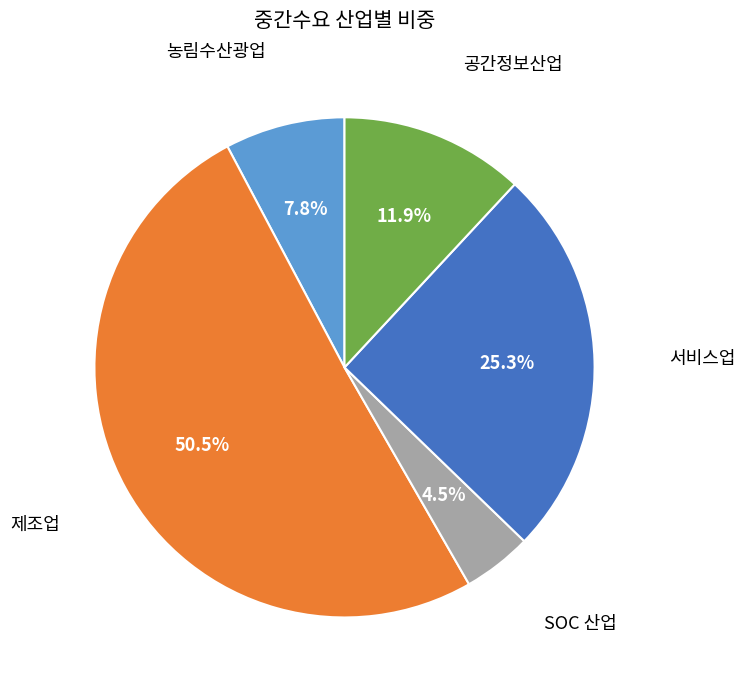

How many segments does this pie chart have?

5